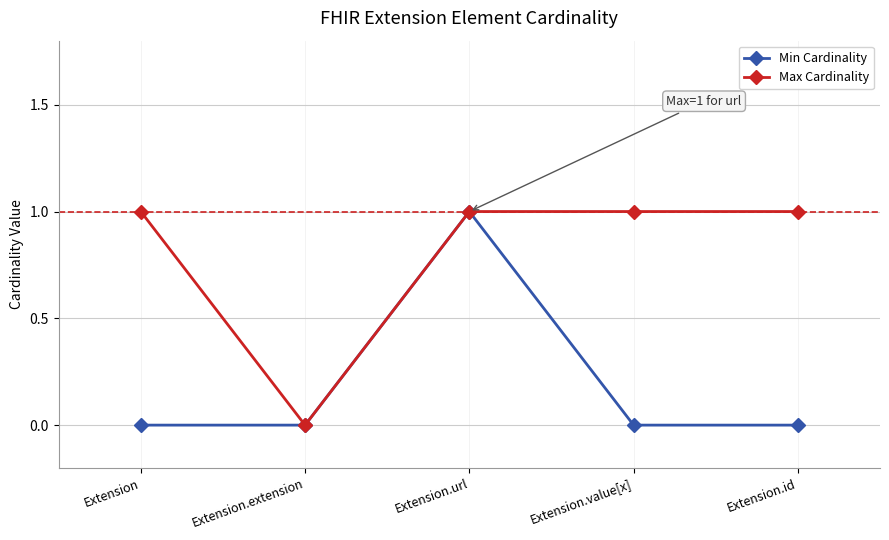

What is the sum of the Max Cardinality values at Extension.extension and Extension.id?

1